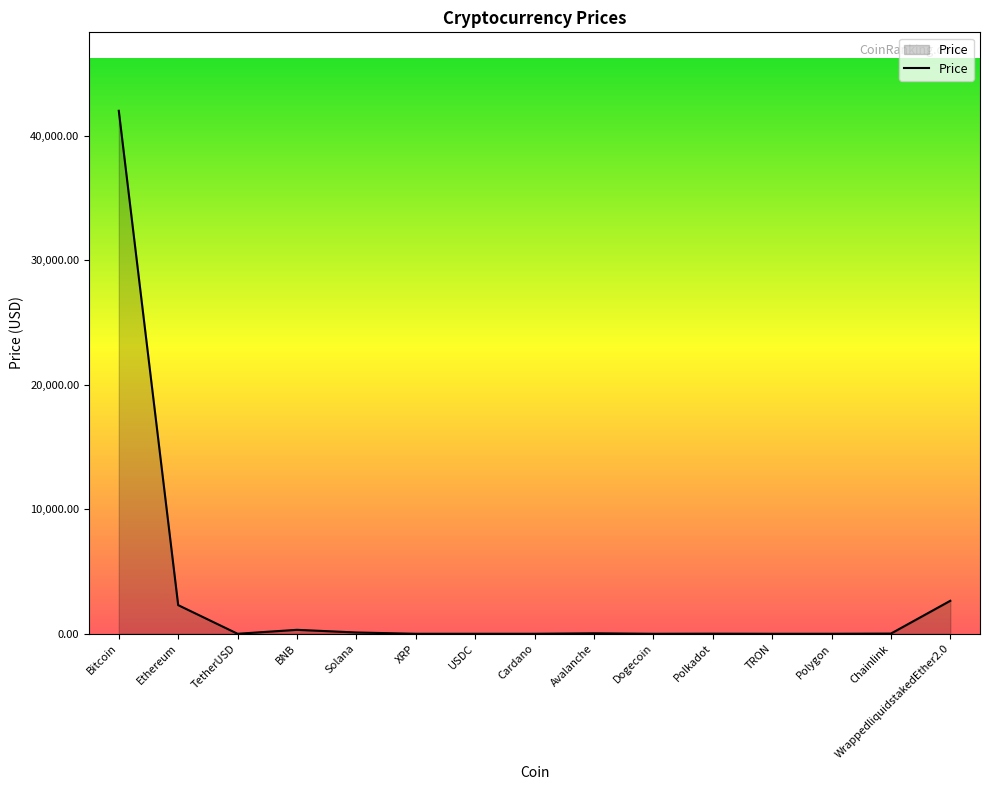

What is the maximum value shown in the chart?

41993.0